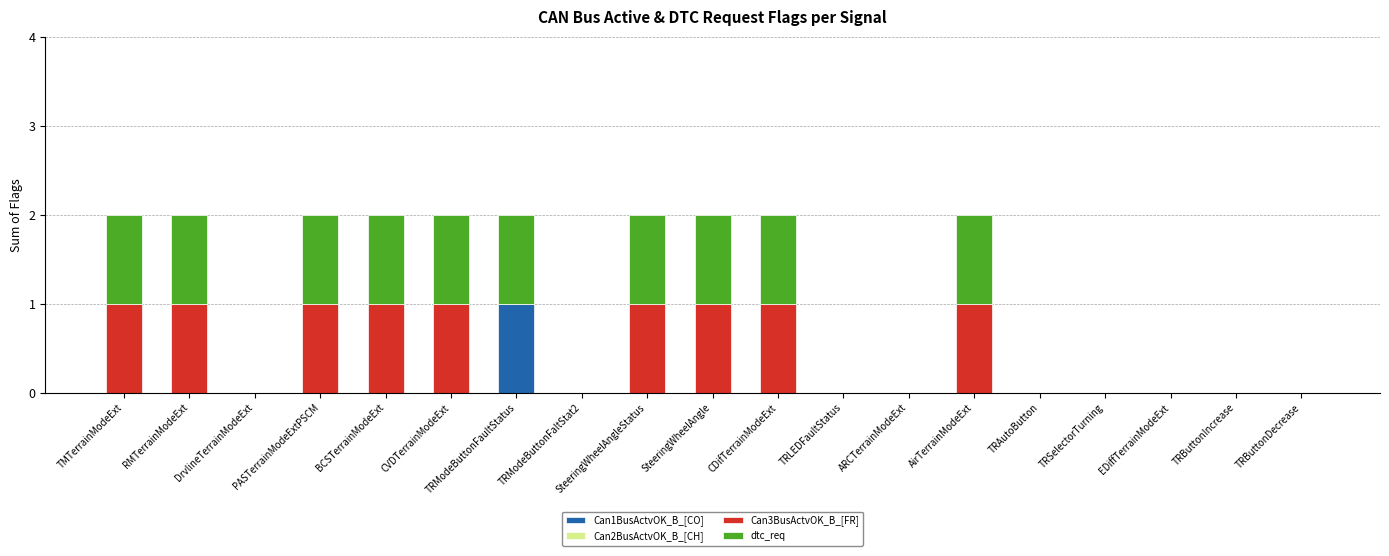

Are the bars horizontal?

No